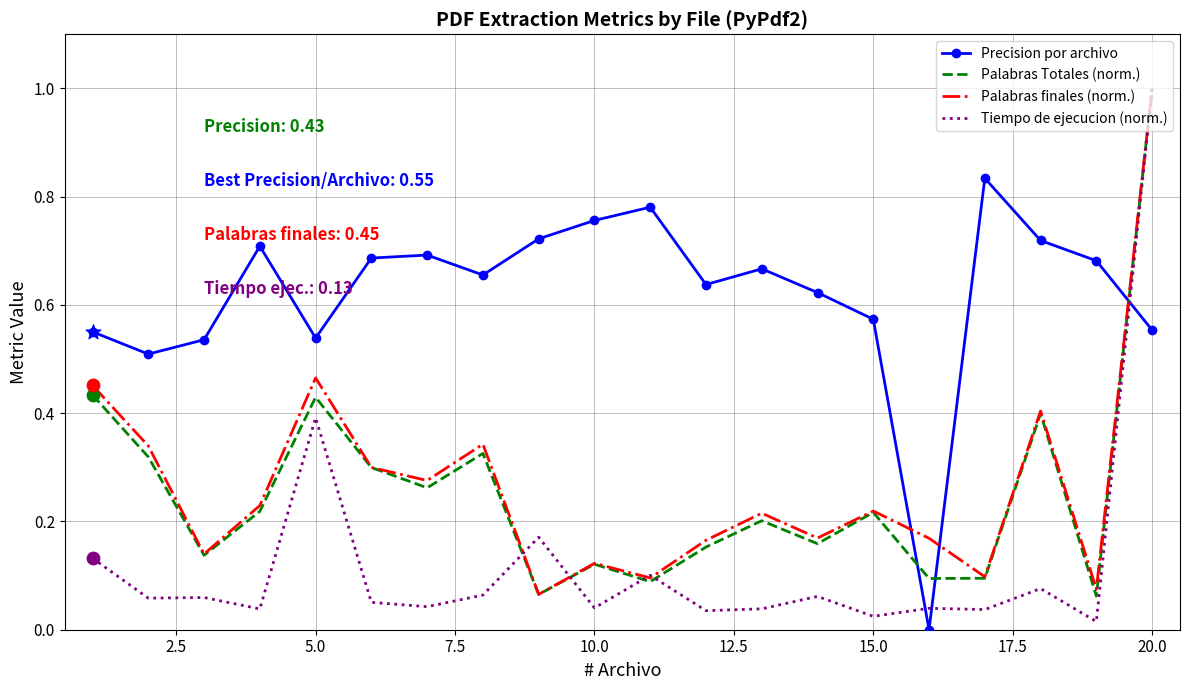

Which series has the largest total across all categories?

Precision por archivo